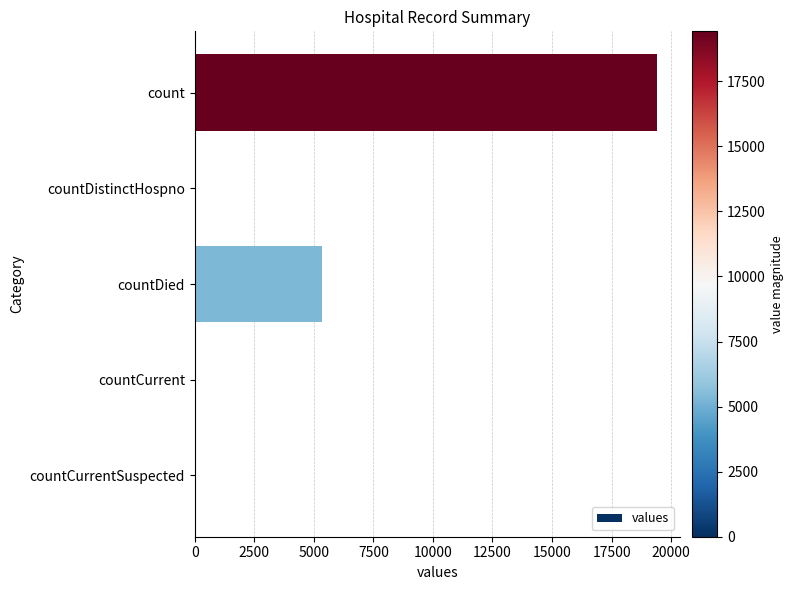

Approximately how many times larger is the value at count compared to countDied?

3.6